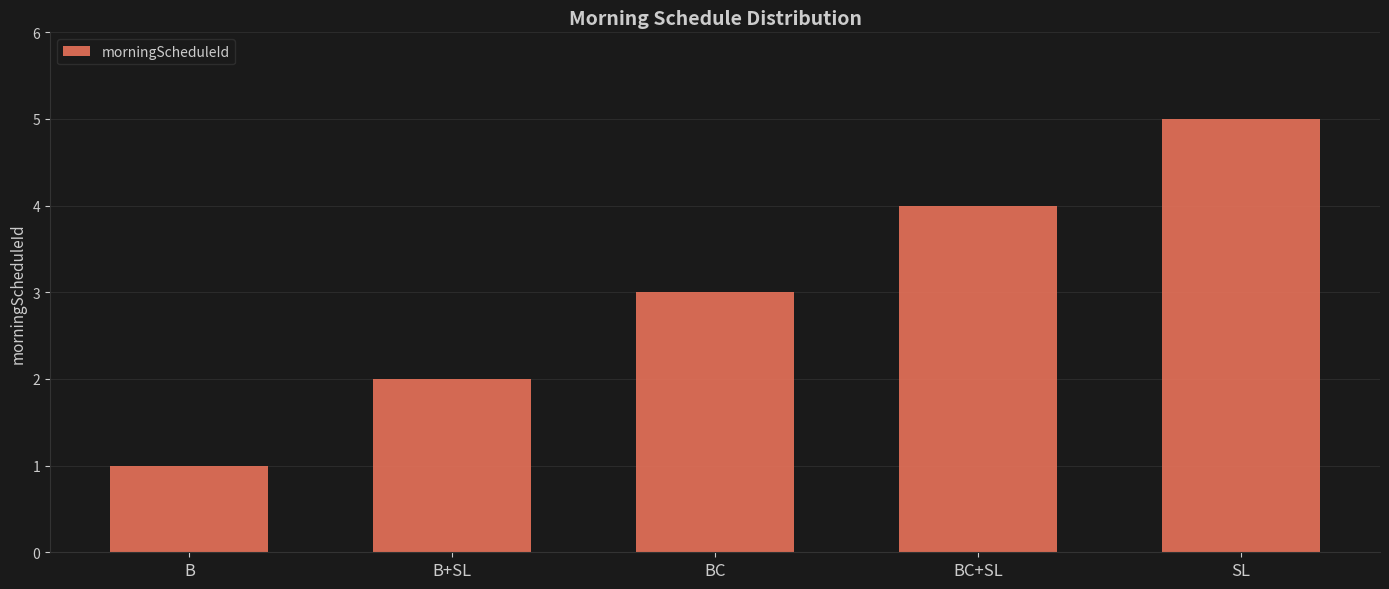

What is the ratio of the value at BC to the value at SL?

0.6